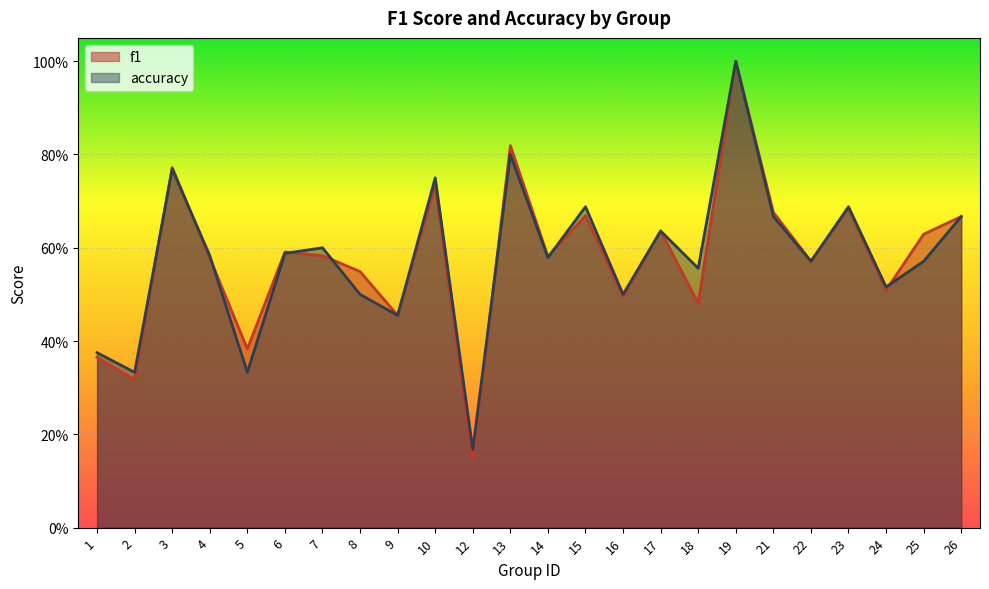

Which series changed the most between 15 and 16?

accuracy